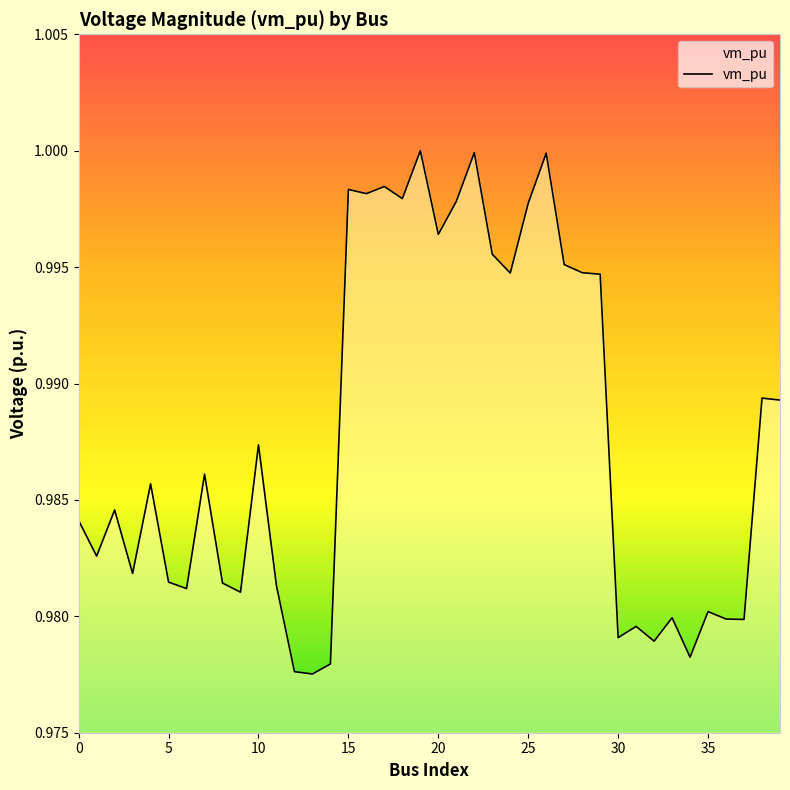

Between 3 and 1, which is larger?

1